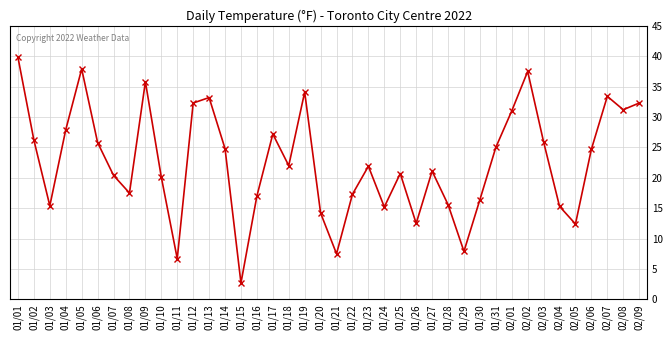

What is the difference between the maximum and minimum values?

37.1